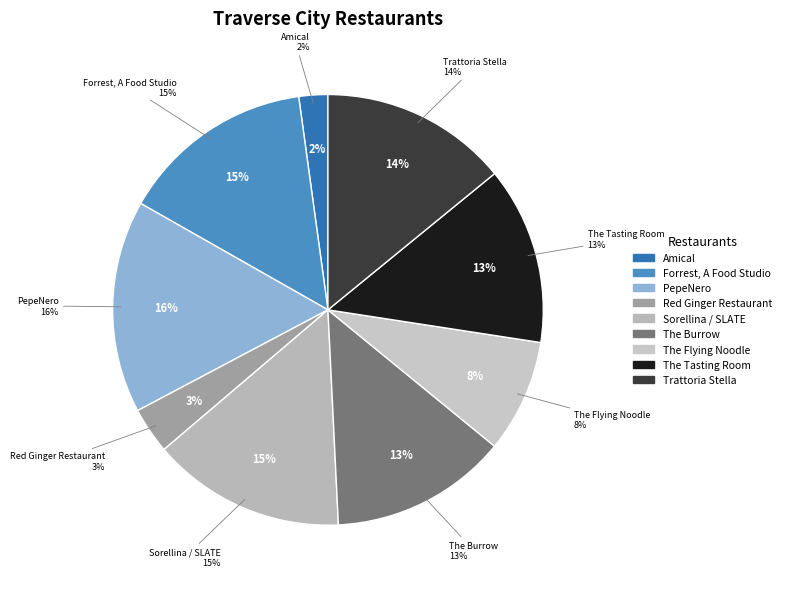

Between Red Ginger Restaurant and Amical, which is larger?

Red Ginger Restaurant